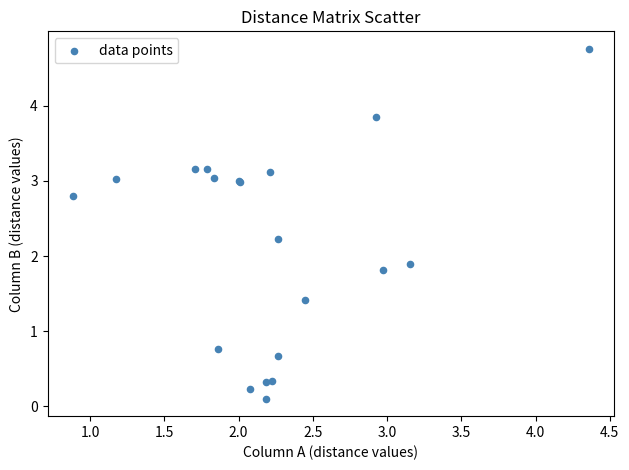

What Y value in the scatter plot is closest to 2?

1.9